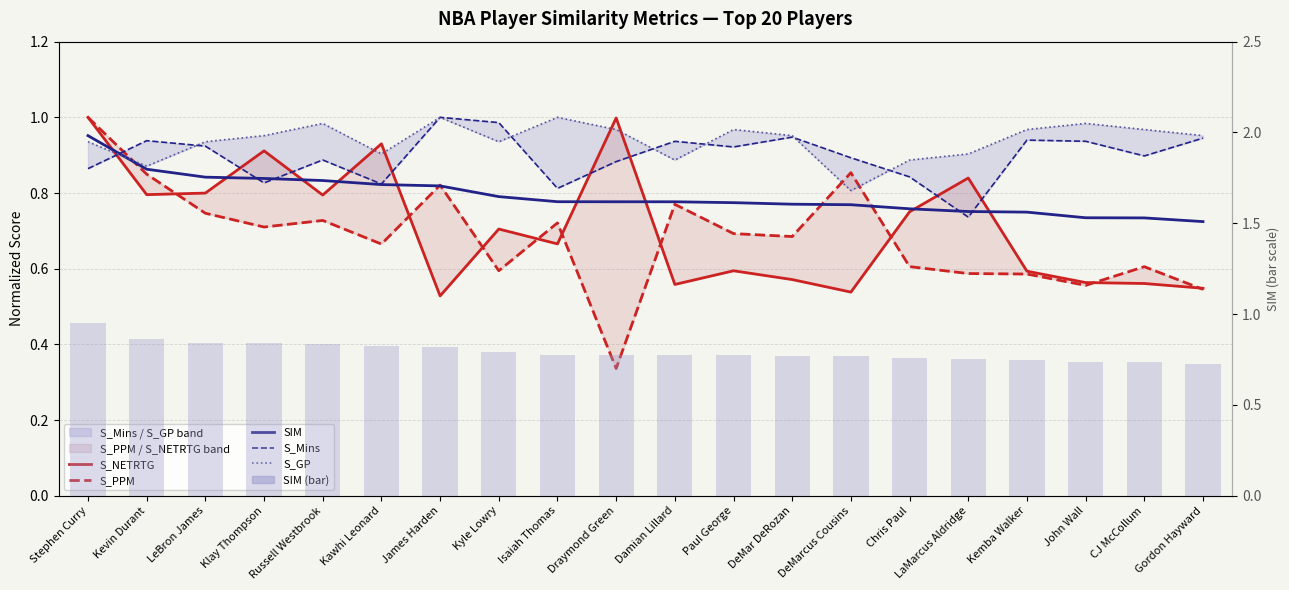

True or false: S_Mins has a value of 0.5 at Kemba Walker.

False